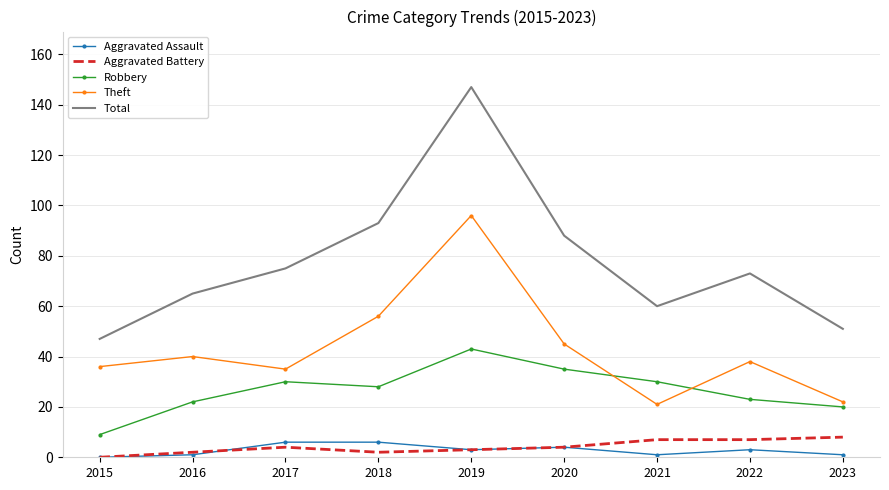

Which series changed the most between 2018 and 2021?

Theft